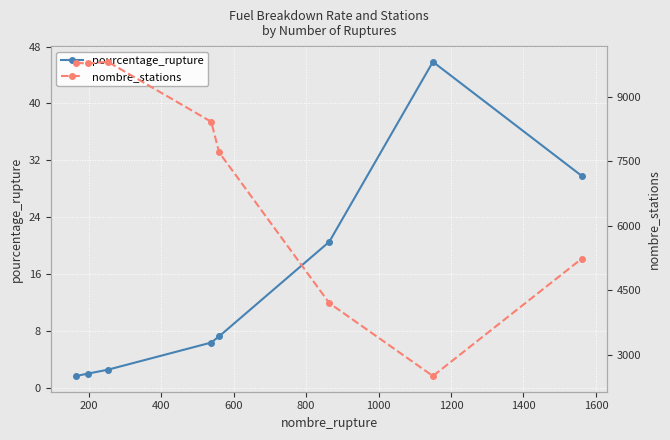

True or false: pourcentage_rupture has more than 0 interior local peaks.

True